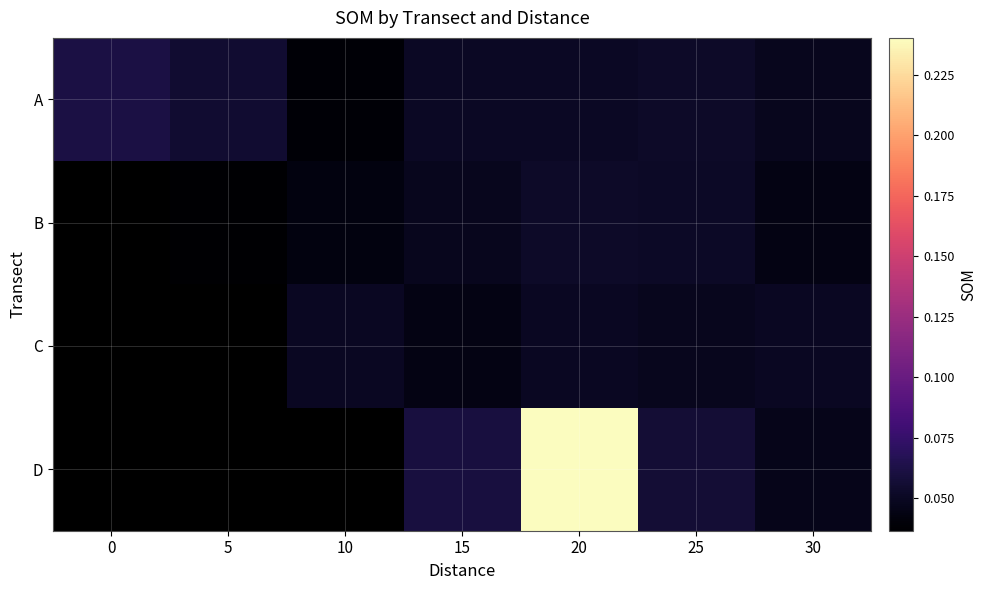

Count the A values in the range 0 to 1.

7